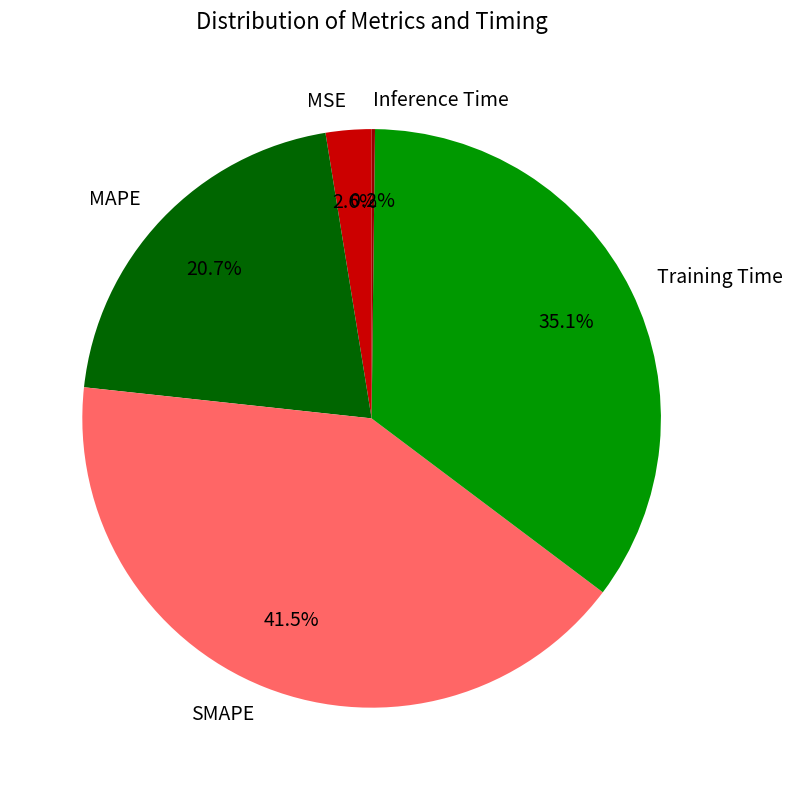

Combined, do MSE and SMAPE account for over 50%?

No